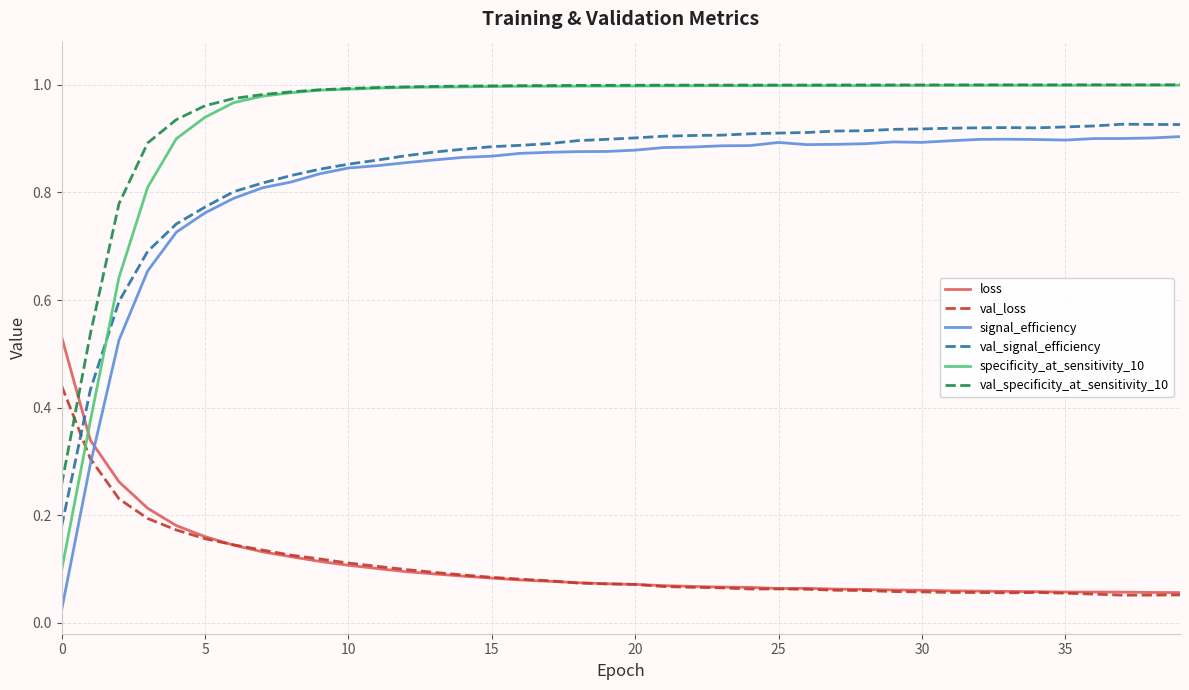

True or false: val_signal_efficiency has more than 1 interior local peaks.

True